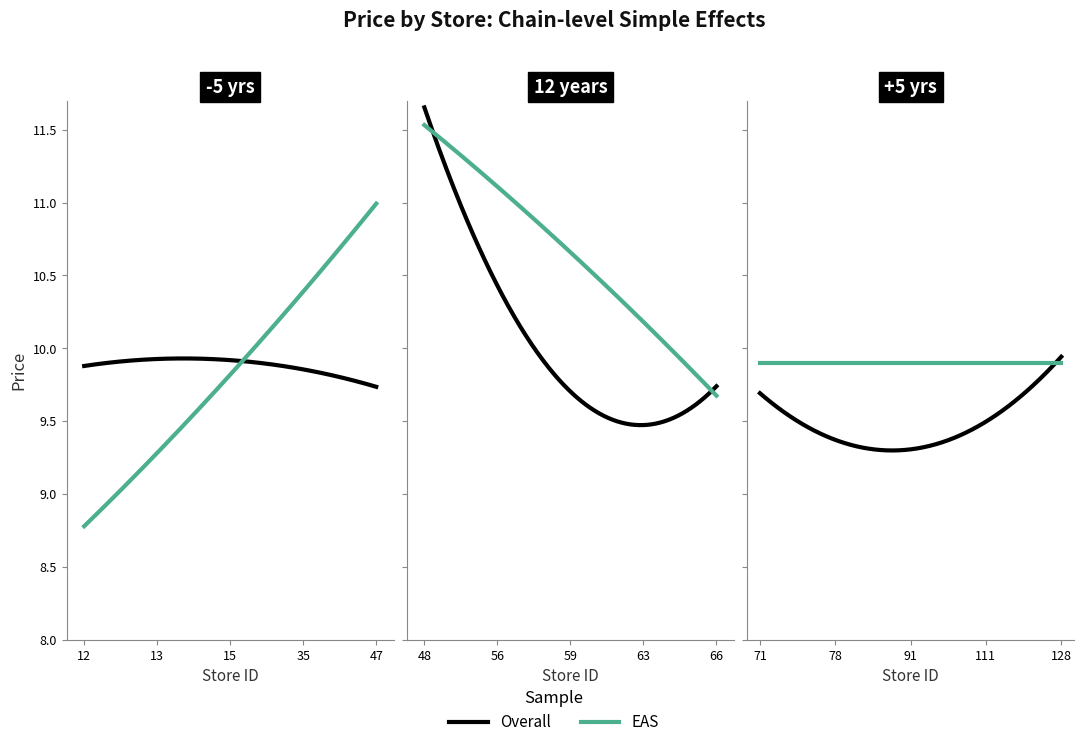

At which category does the chart reach its minimum across all series?

12